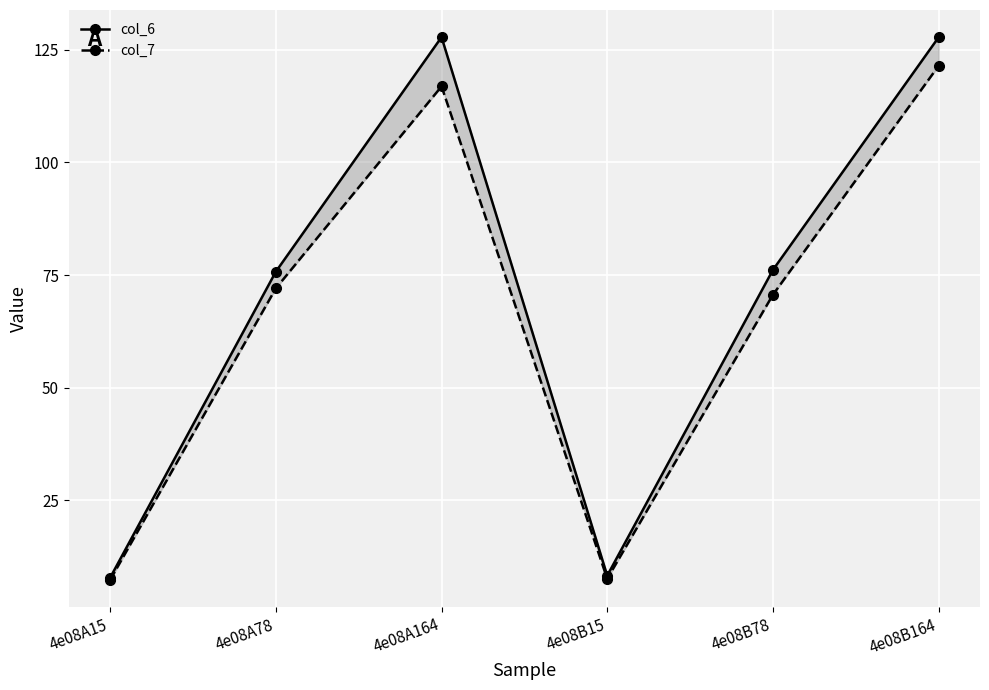

Reading left to right, extract all data points from this chart.

col_6: 4e08A15=7.8	4e08A78=75.8	4e08A164=127.8	4e08B15=8.2	4e08B78=76.1	4e08B164=127.8
col_7: 4e08A15=7.3	4e08A78=72.1	4e08A164=116.9	4e08B15=7.5	4e08B78=70.6	4e08B164=121.5